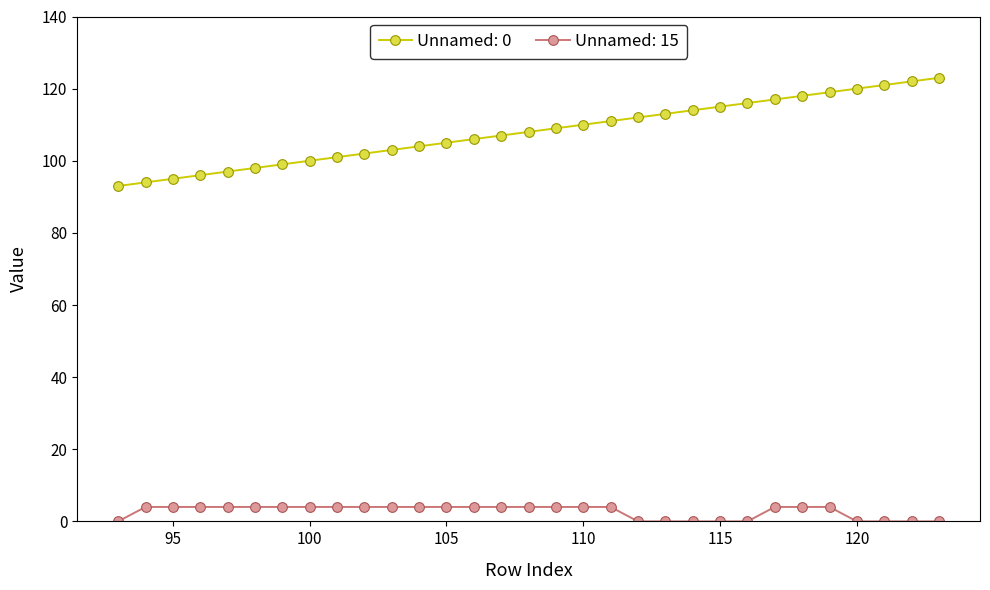

At how many categories does at least one series exceed 8?

31